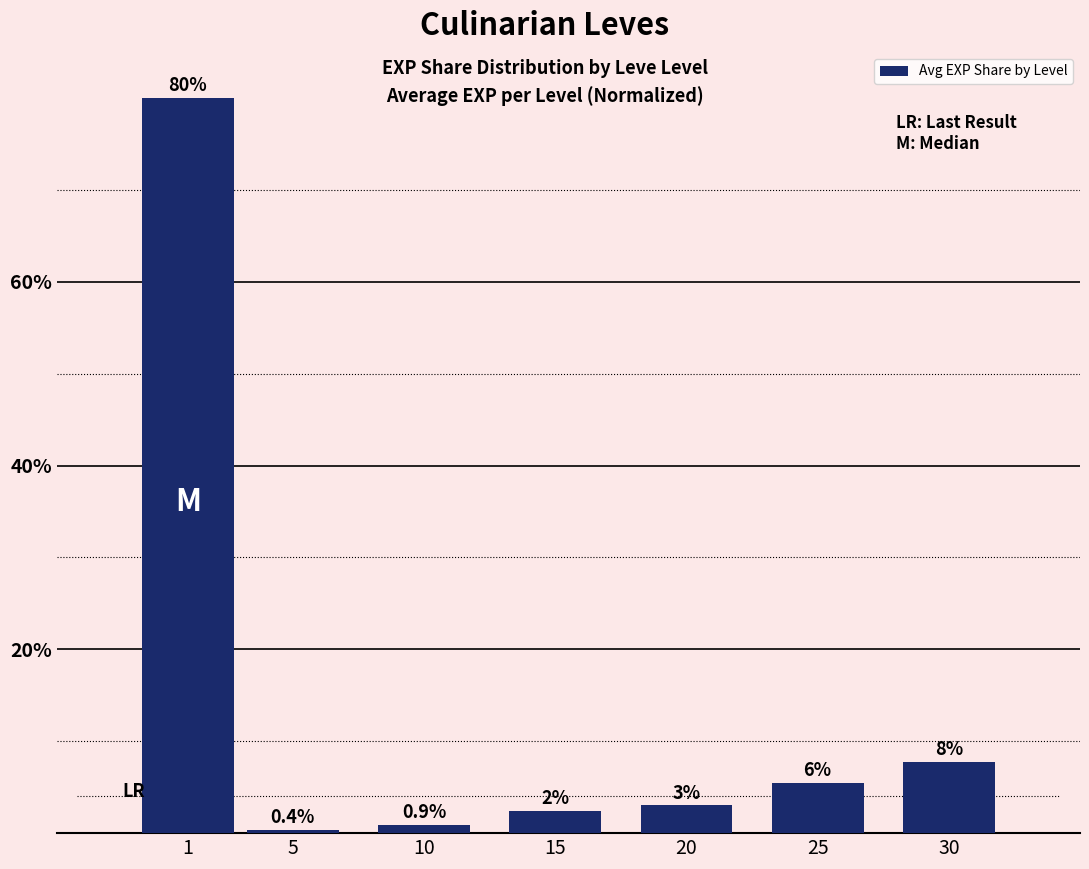

Between 15 and 10, which is larger?

15